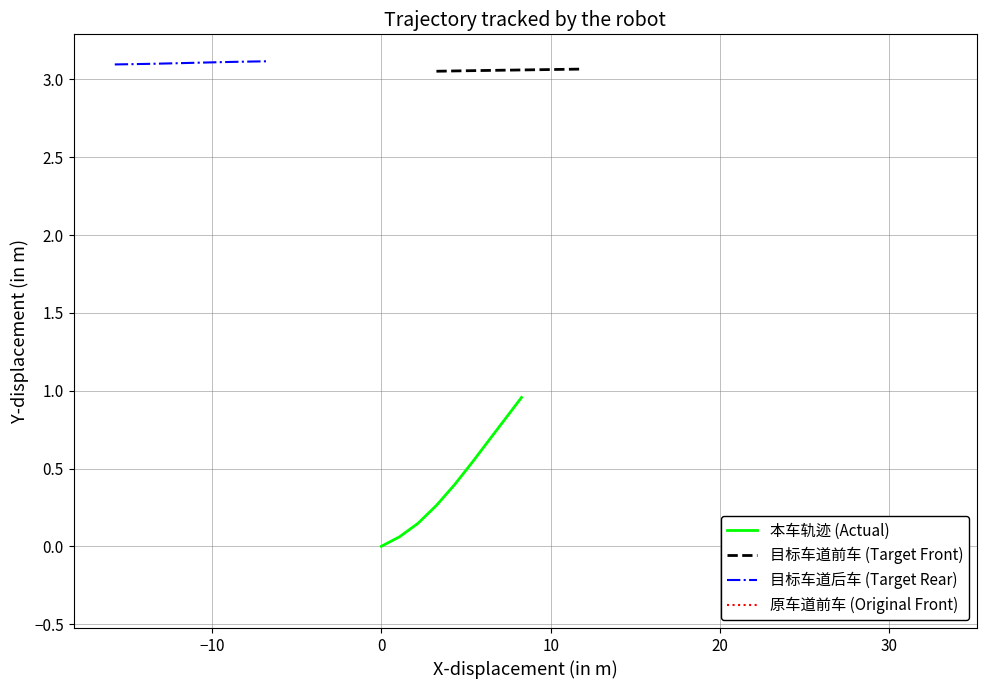

Rank the series by their maximum value, from lowest to highest.

原车道前车 (Original Front), 本车轨迹 (Actual), 目标车道前车 (Target Front), 目标车道后车 (Target Rear)